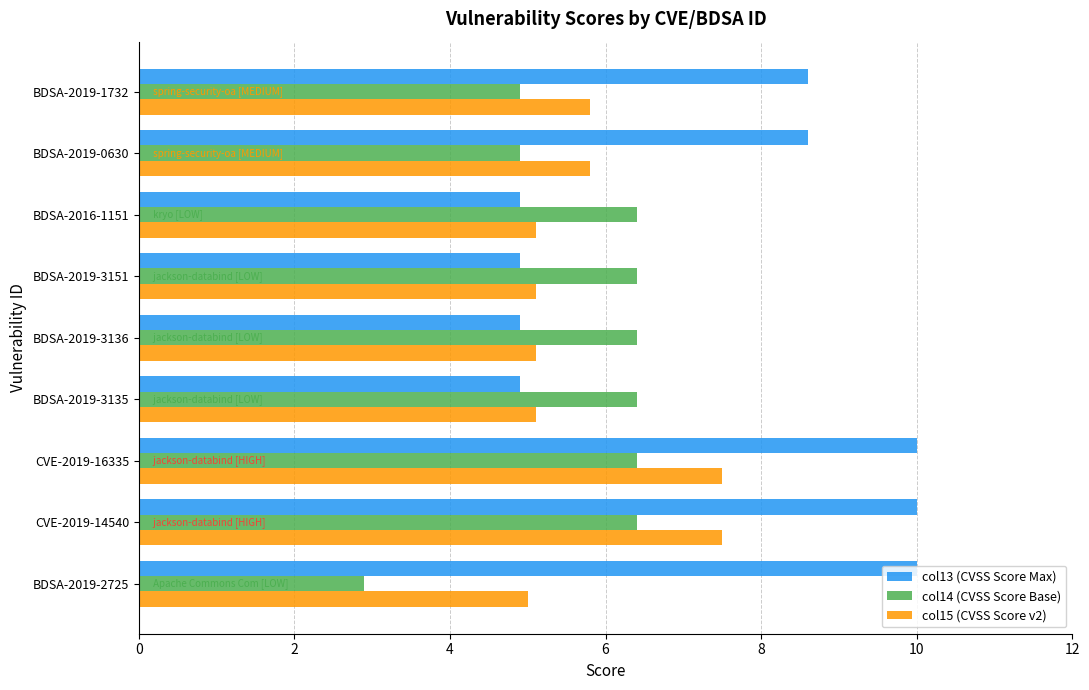

What is the sum of all col14 (CVSS Score Base) values?

51.1